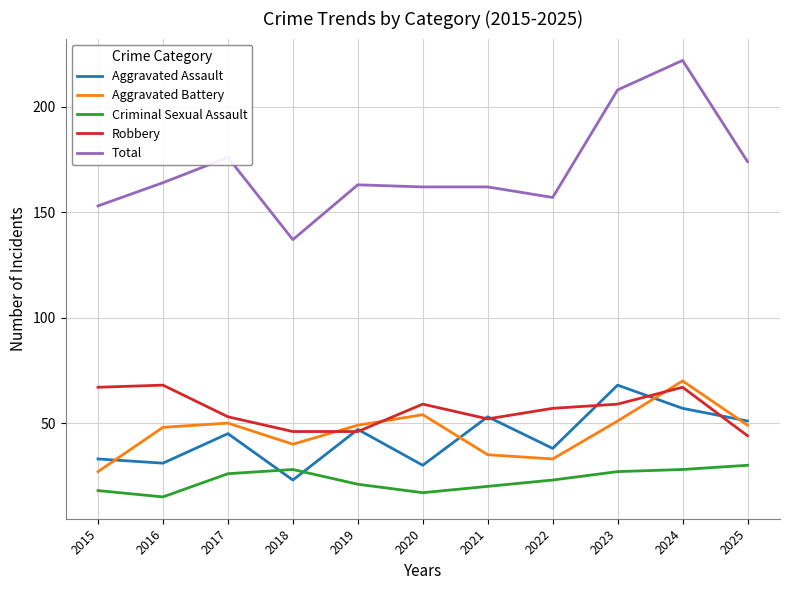

Which series has the largest range (max minus min)?

Total